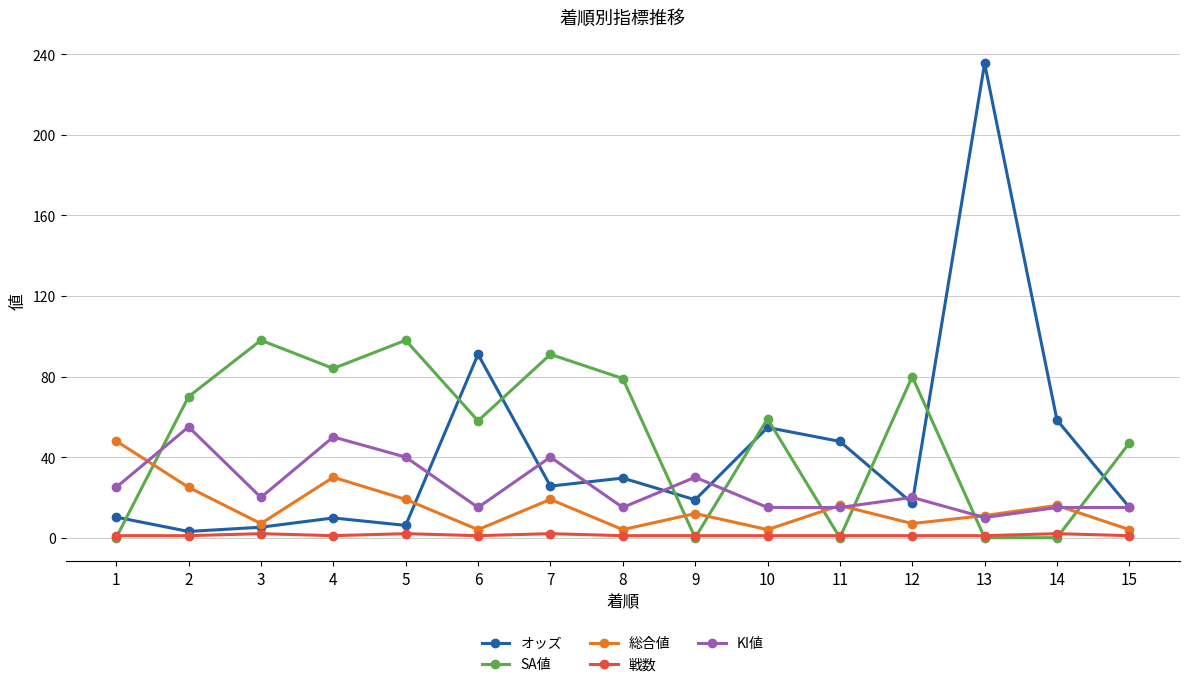

At which category is the sum across all series the highest?

13